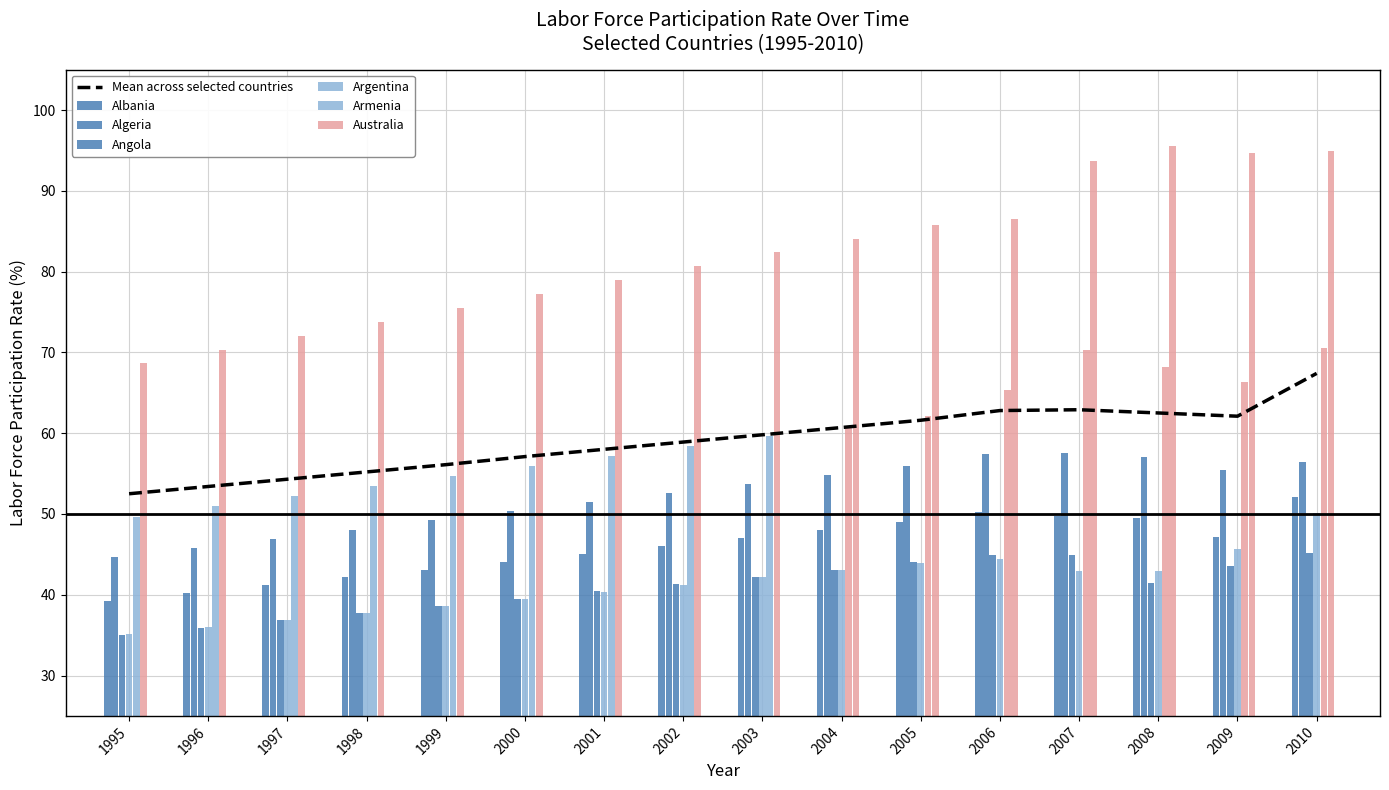

What is the minimum value for Mean across selected countries?

52.5